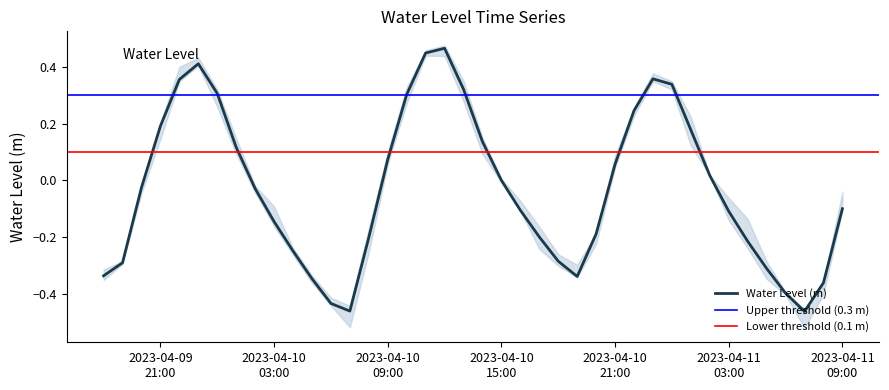

Is it true that the value at 2023-04-10 02:00:00 is -0.0?

False